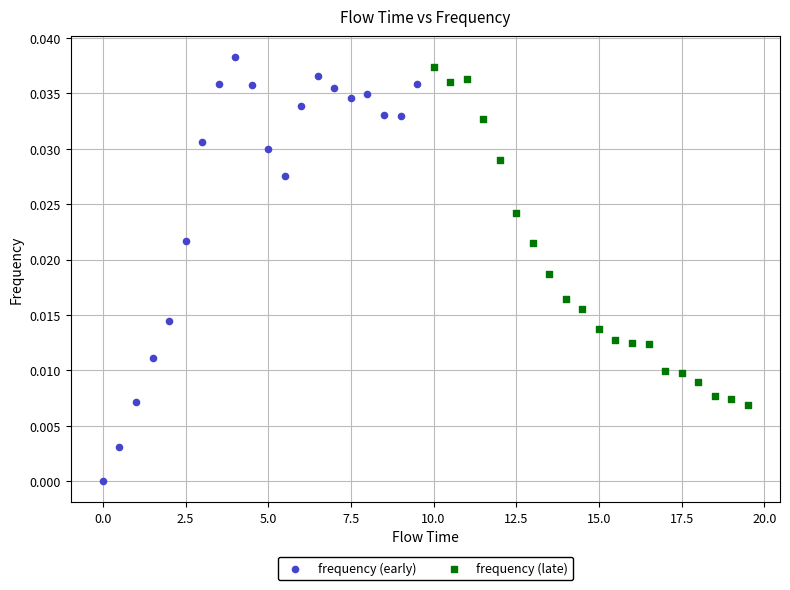

Which series reaches the minimum Y coordinate?

frequency (early)